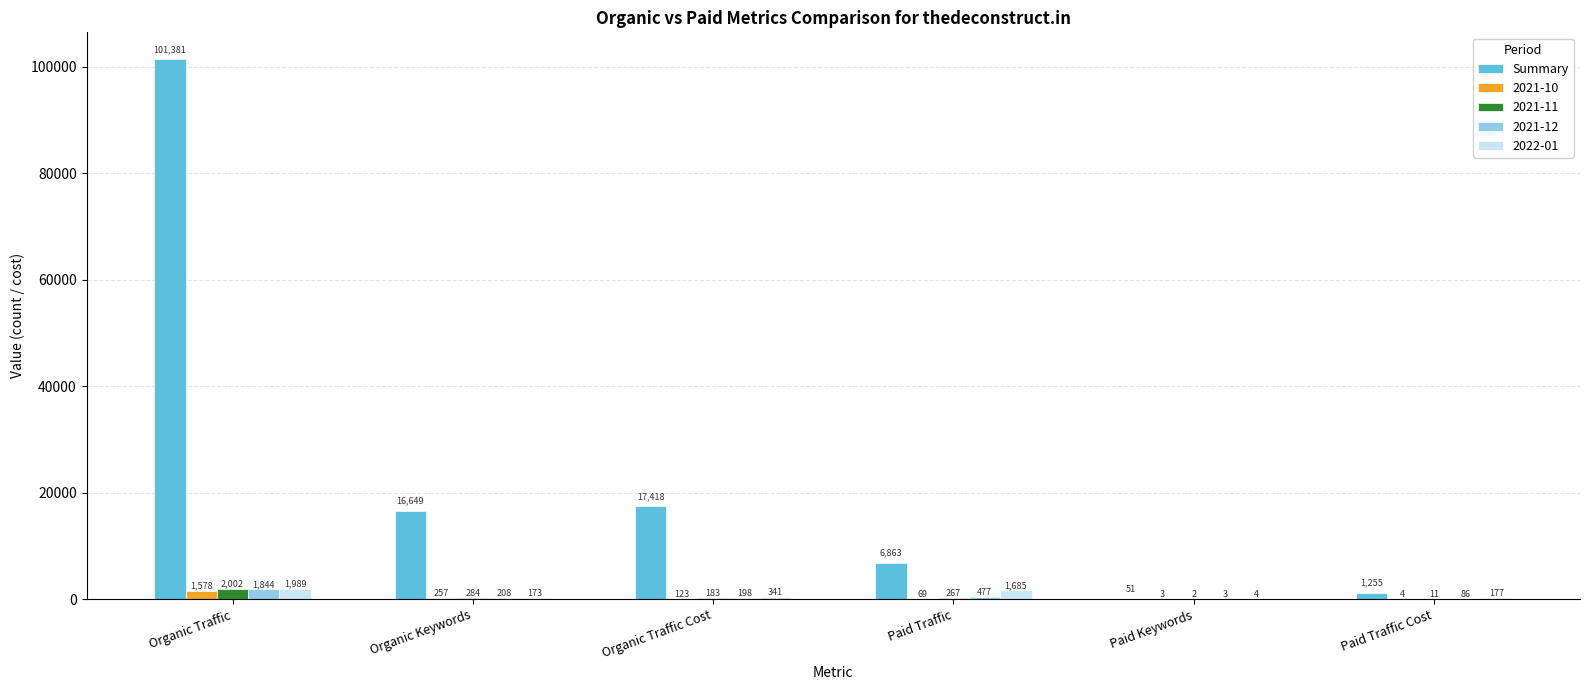

Is the value of 2022-01 at Organic Traffic greater than the value of 2021-11 at Organic Traffic?

No